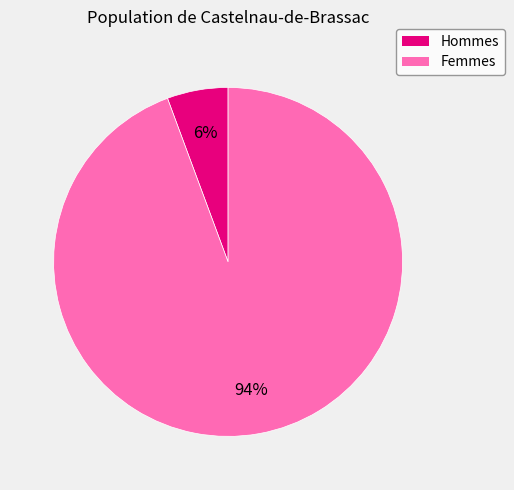

Does any single category account for the majority?

Yes